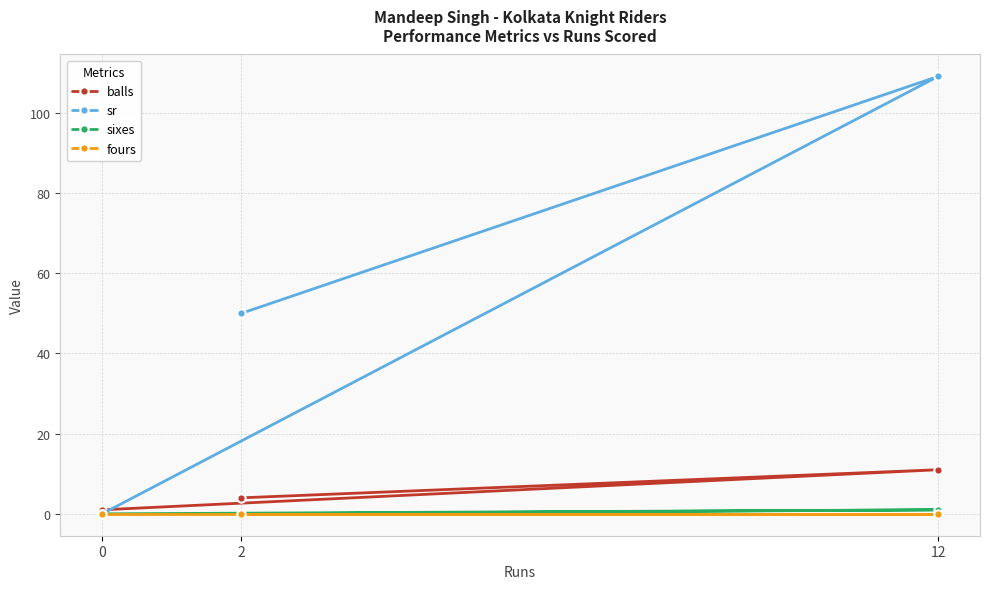

Does the chart display data point markers on the line(s)?

Yes